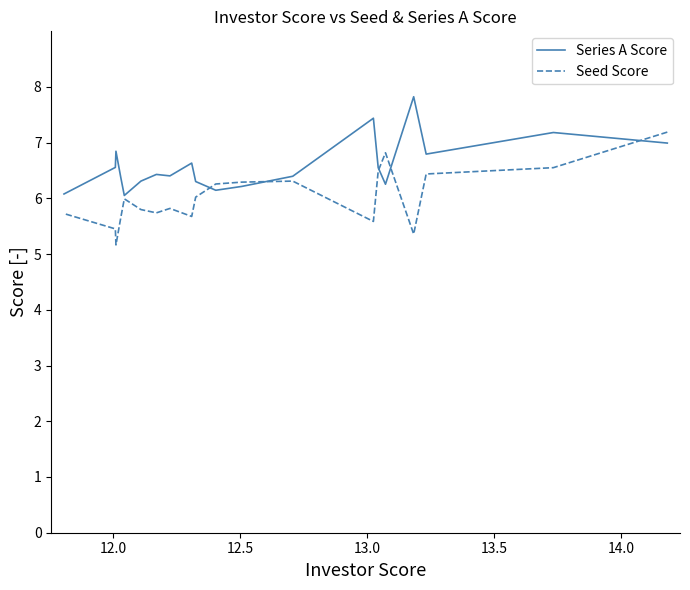

How many intersections are there between Series A Score and Seed Score?

5